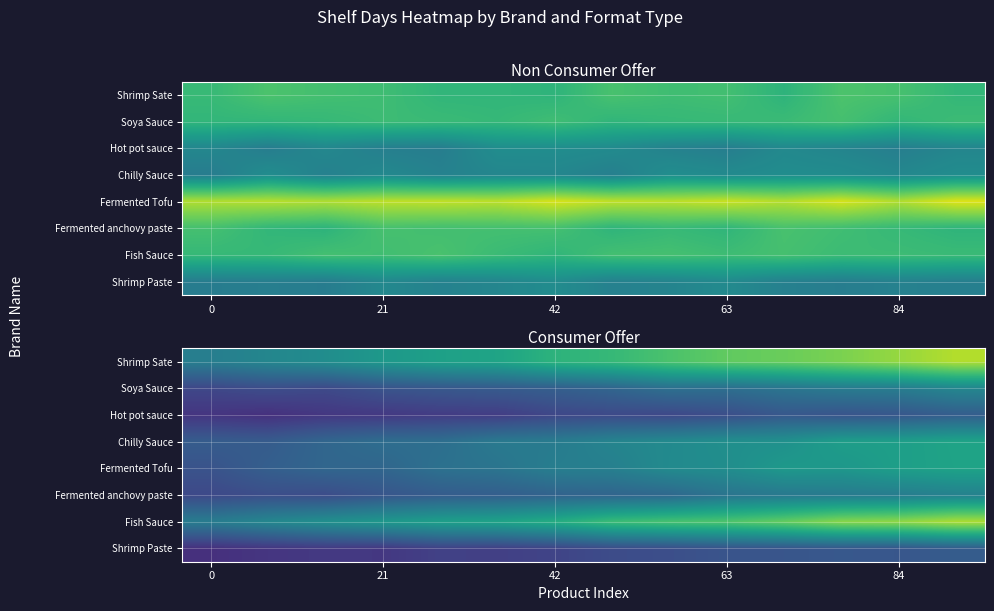

The Shrimp Paste series shows 163.2 at 42. True or false?

True